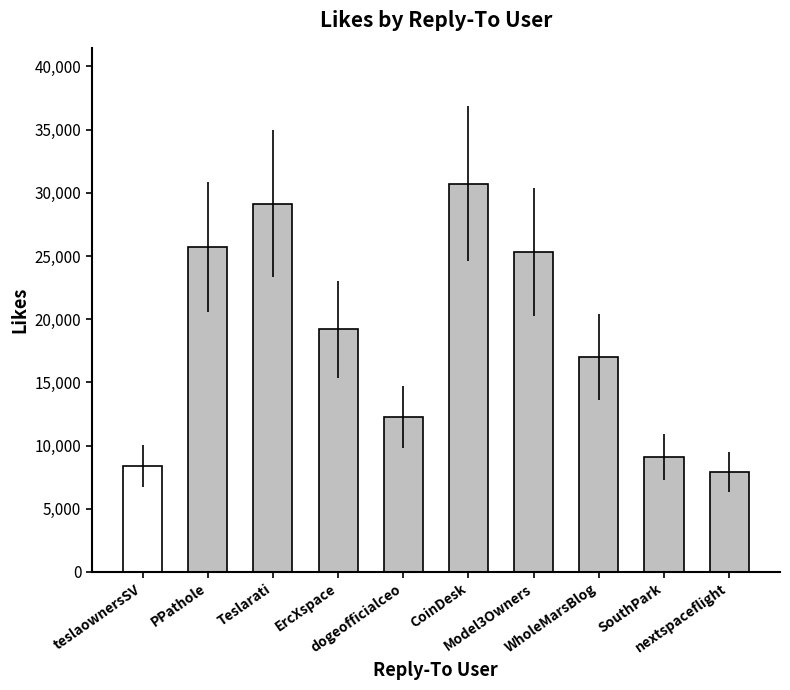

Are the bars horizontal?

No